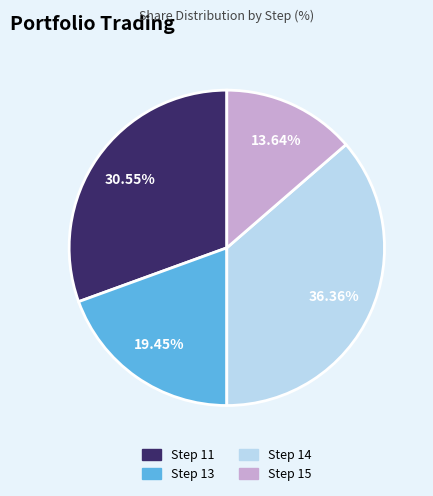

Do Step 15 and Step 11 together represent more than half of the pie?

No